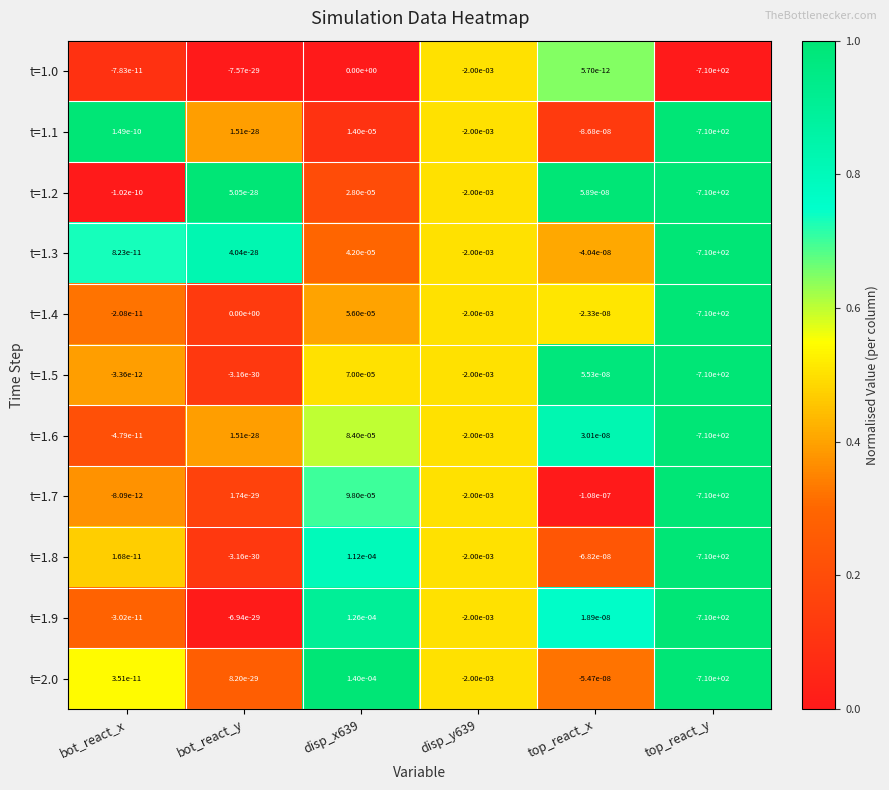

Is the value of t=1.6 at bot_react_y greater than the value of t=1.0 at top_react_y?

Yes